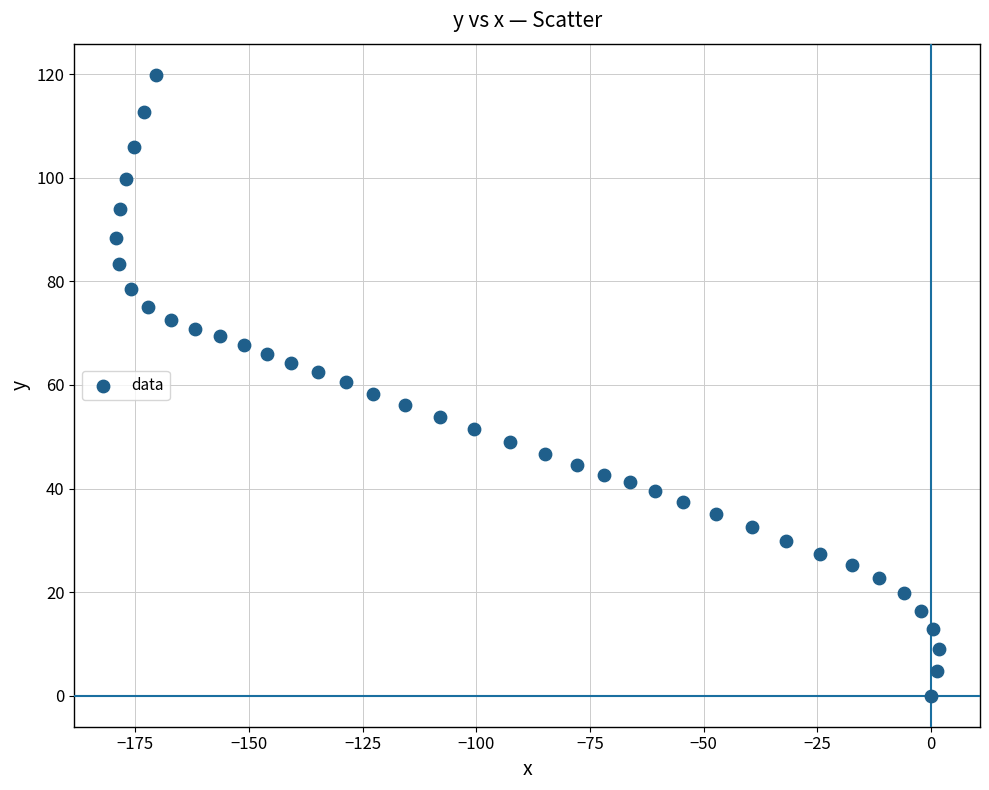

What is the range of Y values (max minus min)?

119.9